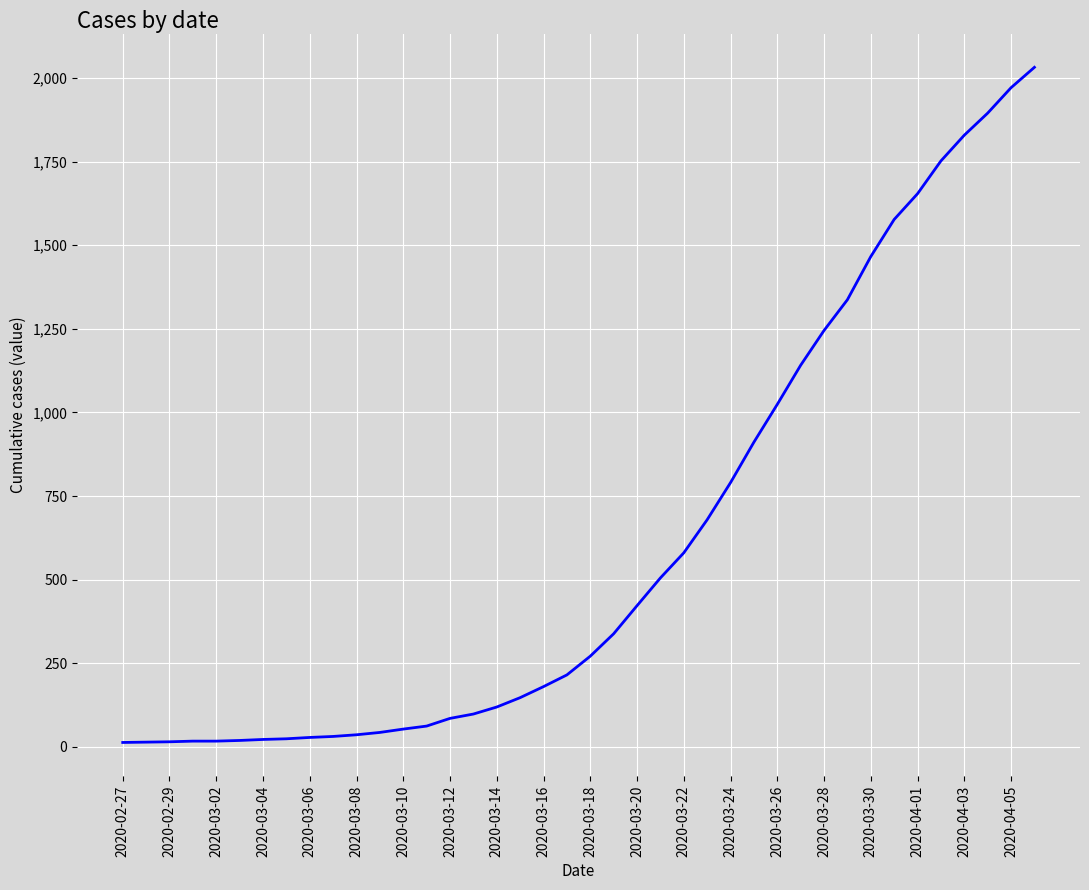

What is the difference between the maximum and minimum values?

2019